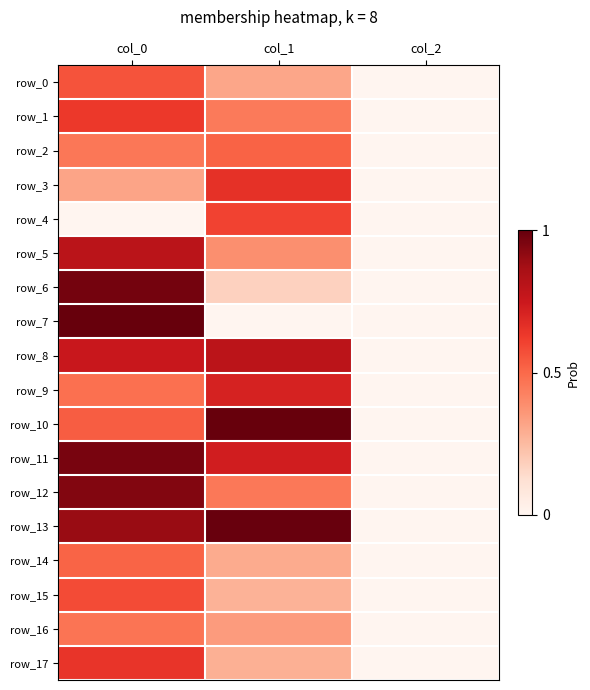

List the labels in order of row_2 value, largest first.

col_1, col_0, col_2